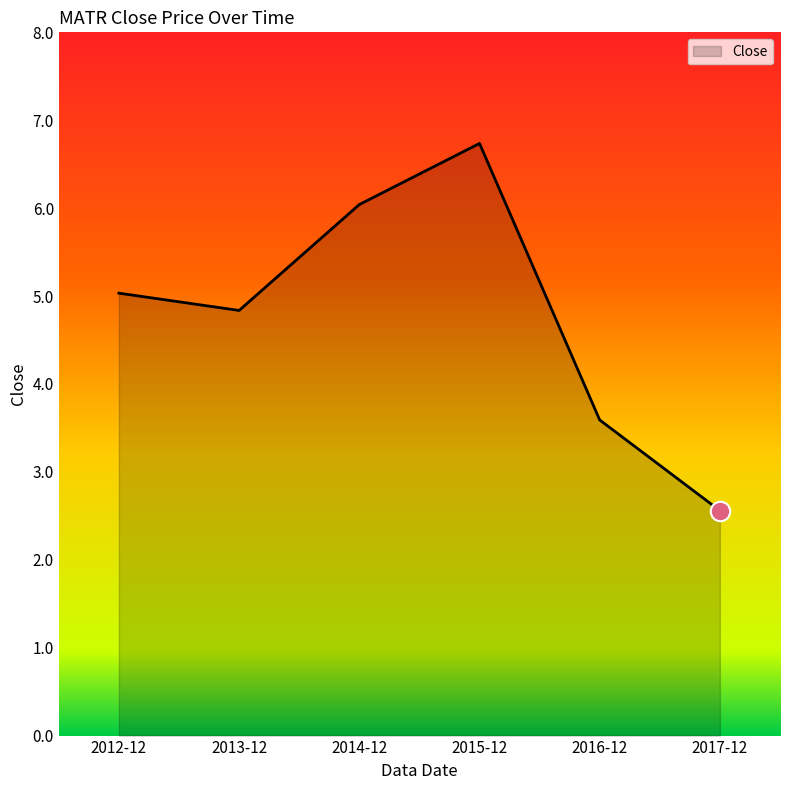

List the labels in order of value, largest first.

2015-12, 2014-12, 2012-12, 2013-12, 2016-12, 2017-12